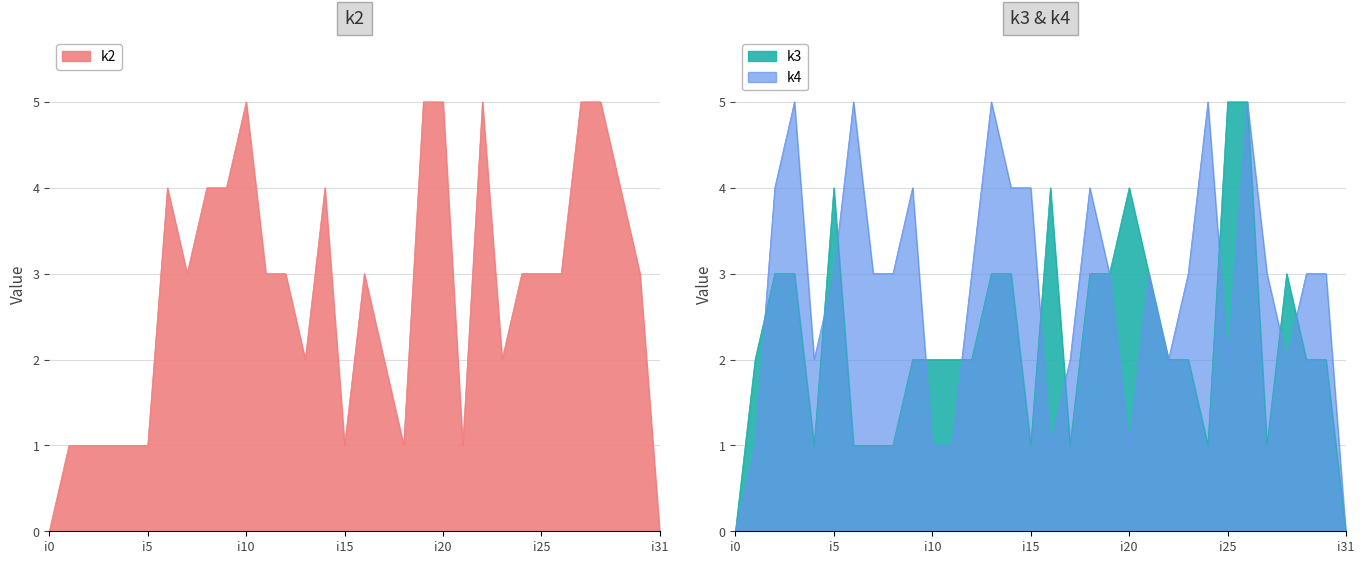

Reading right to left, list all the values displayed in this chart.

k2: i31=0	i30=3	i29=4	i28=5	i27=5	i26=3	i25=3	i24=3	i23=2	i22=5	i21=1	i20=5	i19=5	i18=1	i17=2	i16=3	i15=1	i14=4	i13=2	i12=3	i11=3	i10=5	i9=4	i8=4	i7=3	i6=4	i5=1	i4=1	i3=1	i2=1	i1=1	i0=0
k3: i31=0	i30=2	i29=2	i28=3	i27=1	i26=5	i25=5	i24=1	i23=2	i22=2	i21=3	i20=4	i19=3	i18=3	i17=1	i16=4	i15=1	i14=3	i13=3	i12=2	i11=2	i10=2	i9=2	i8=1	i7=1	i6=1	i5=4	i4=1	i3=3	i2=3	i1=2	i0=0
k4: i31=0	i30=3	i29=3	i28=2	i27=3	i26=5	i25=2	i24=5	i23=3	i22=2	i21=3	i20=1	i19=3	i18=4	i17=2	i16=1	i15=4	i14=4	i13=5	i12=3	i11=1	i10=1	i9=4	i8=3	i7=3	i6=5	i5=3	i4=2	i3=5	i2=4	i1=1	i0=0